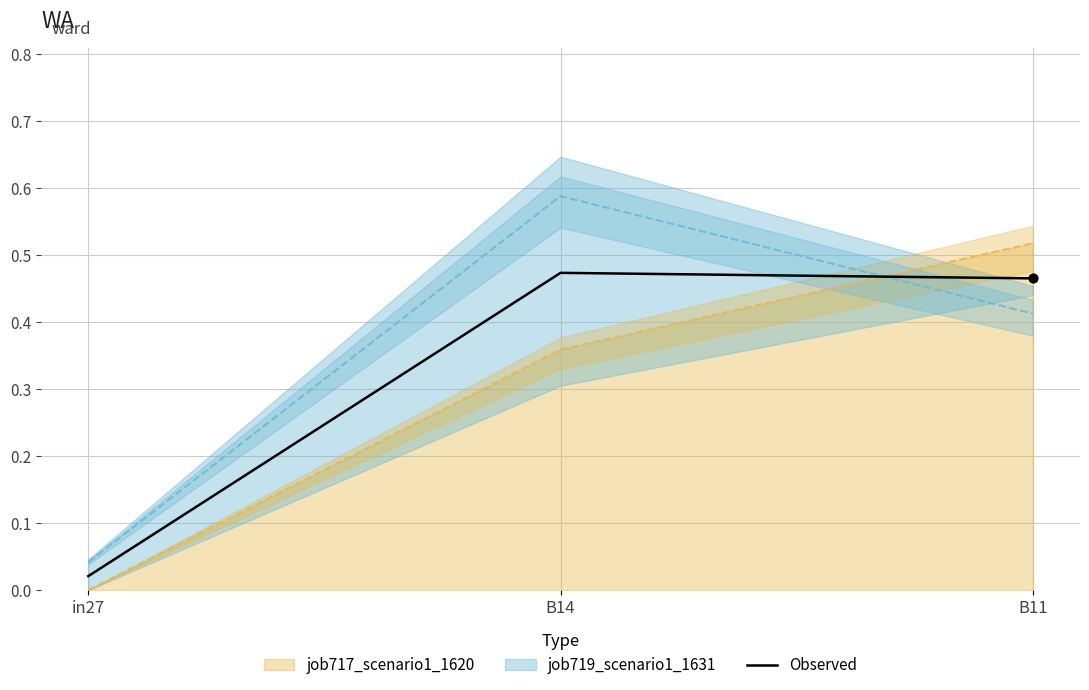

Which has a higher value, in27 or B11?

B11